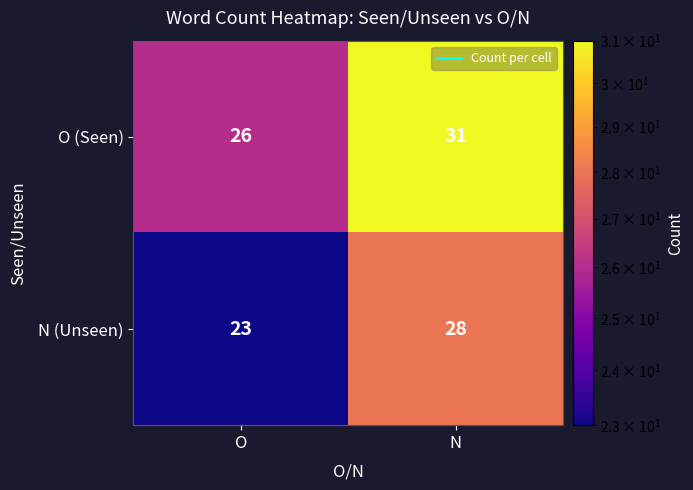

Where is N (Unseen) nearest to the value 25?

O